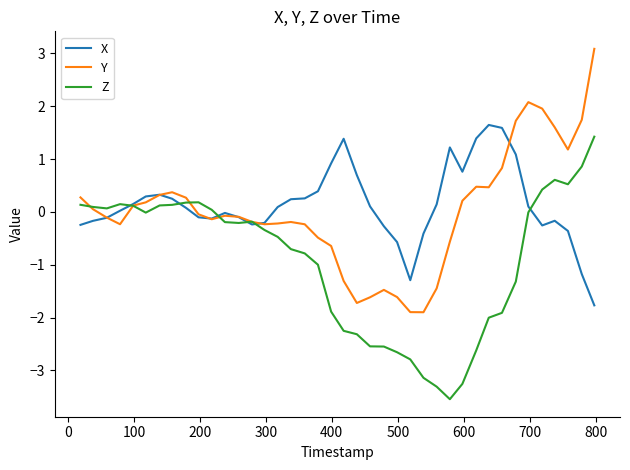

What is the sum of all Y values?

0.5